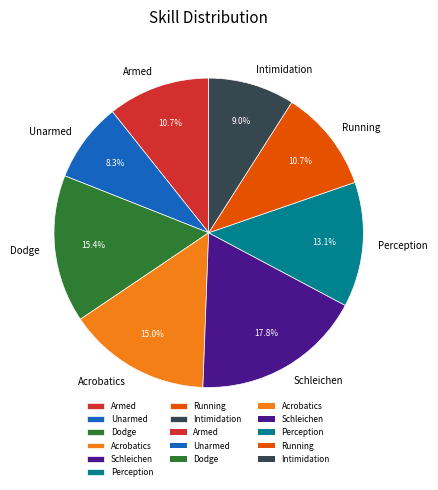

Which slice is the largest?

Schleichen